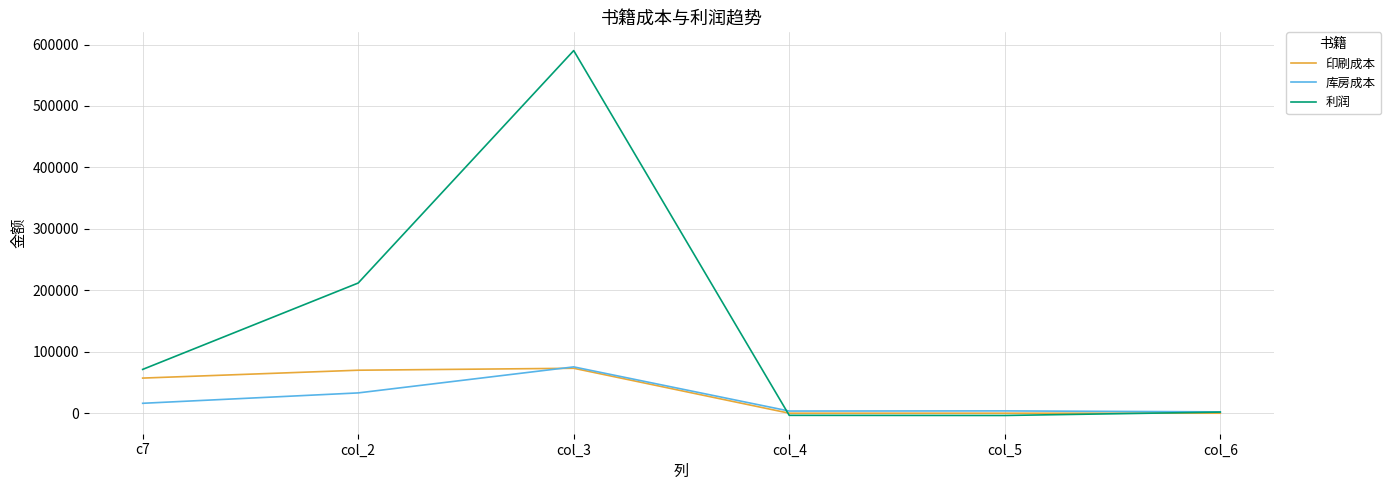

What is the sum of the 库房成本 values at col_2 and col_3?

108376.2